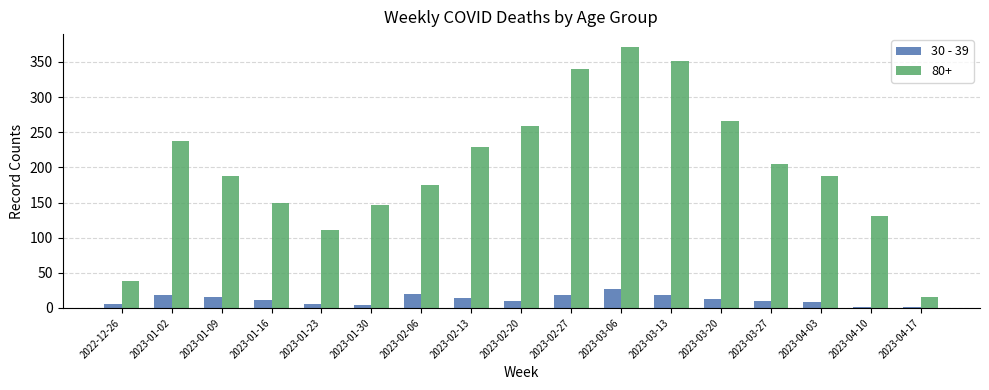

What is the label of the 9th bar from the right?

2023-02-20